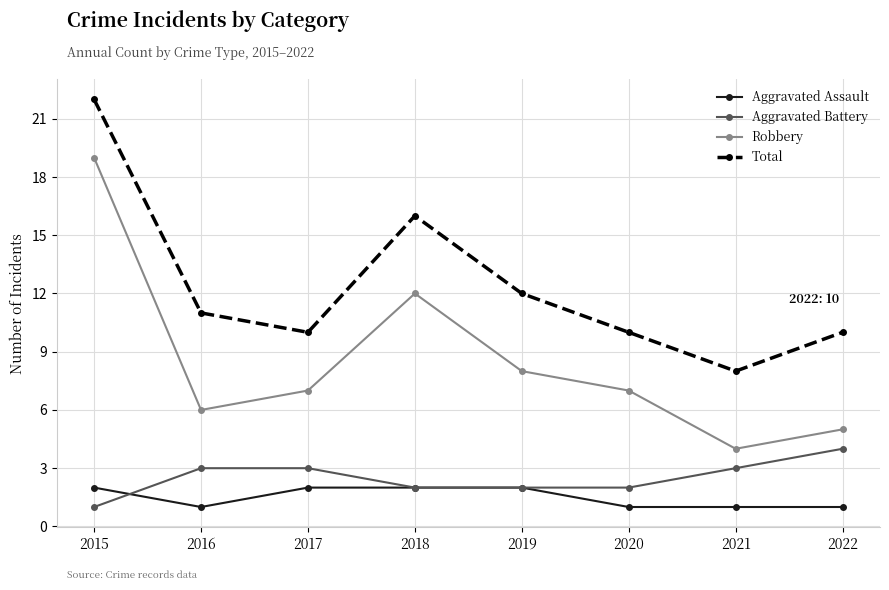

What are all the series names shown in the legend?

Aggravated Assault, Aggravated Battery, Robbery, Total